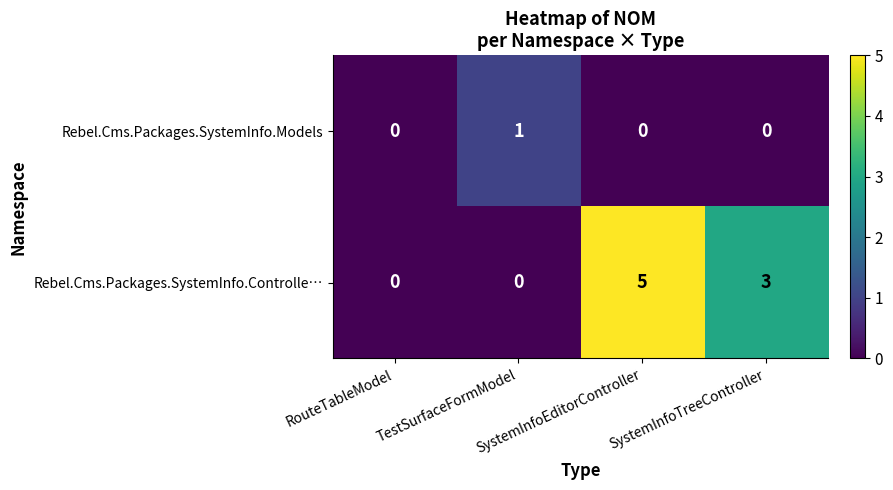

At TestSurfaceFormModel, list the series in order from smallest to largest.

Rebel.Cms.Packages.SystemInfo.Controlle…, Rebel.Cms.Packages.SystemInfo.Models